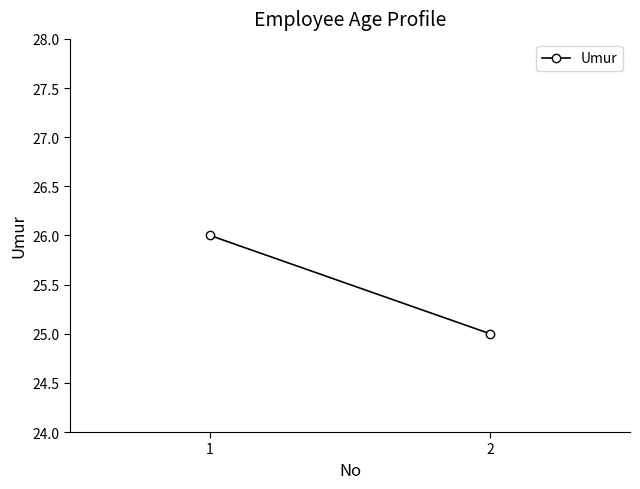

Reading right to left, extract all data points from this chart.

25	26